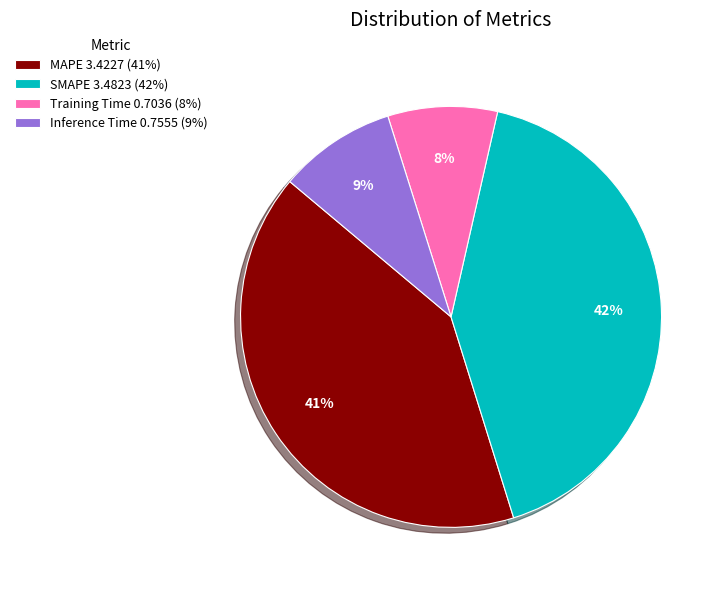

To the nearest percent, what is the combined percentage of Training Time and MAPE?

49%